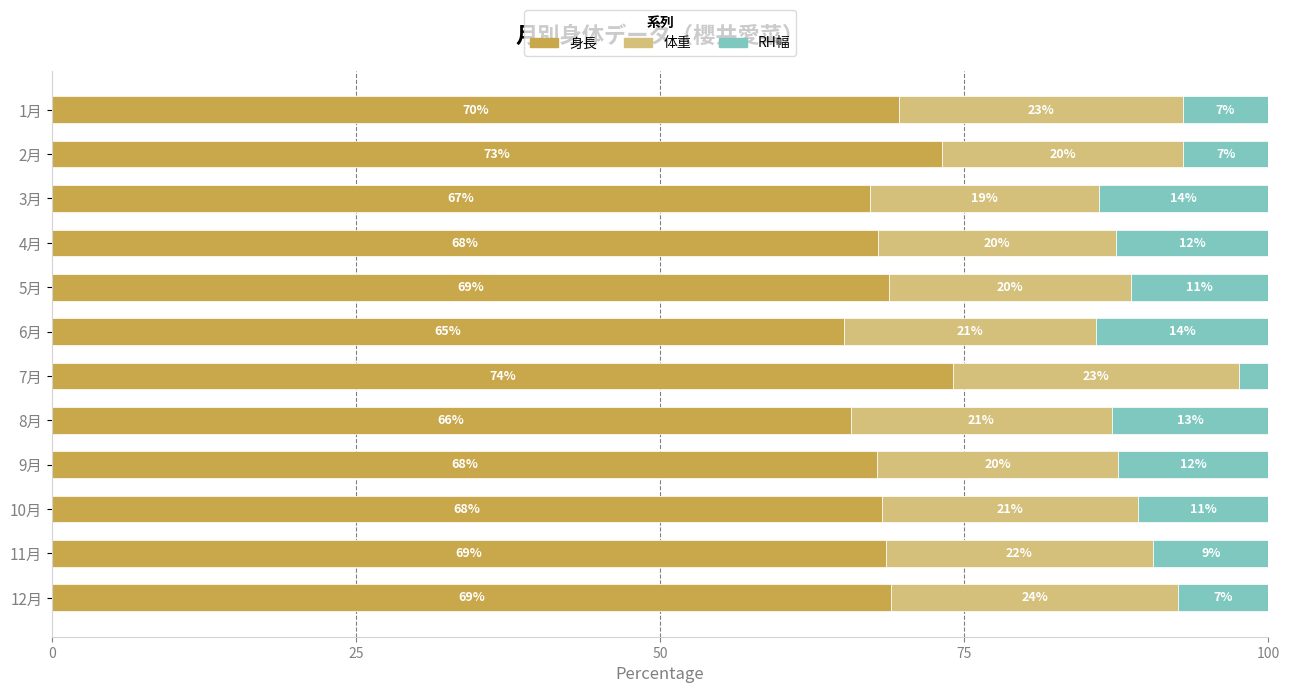

At which label does 身長 reach its minimum?

6月